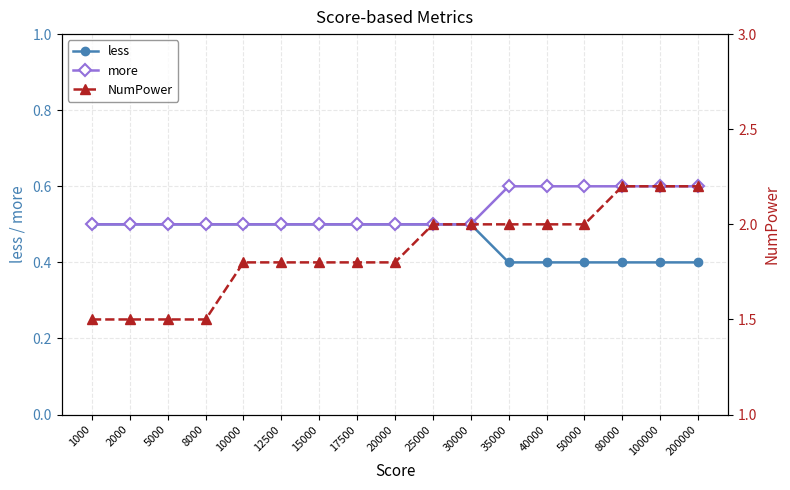

Which series has the widest spread of values?

NumPower